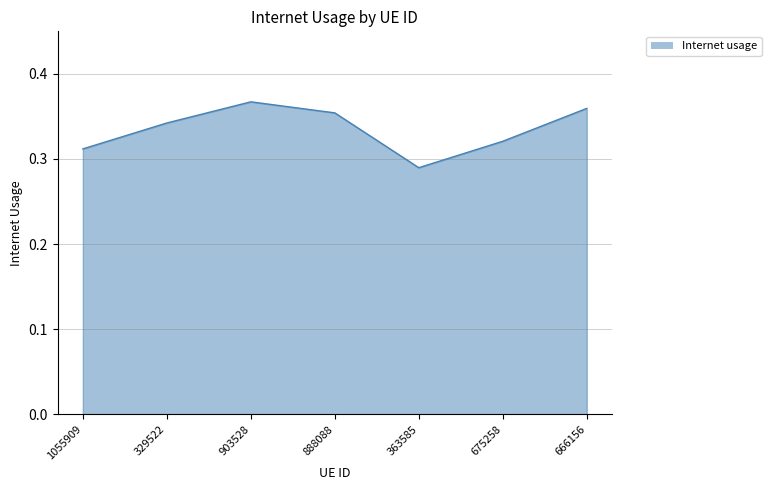

At which category does the data reach its first local peak?

903528